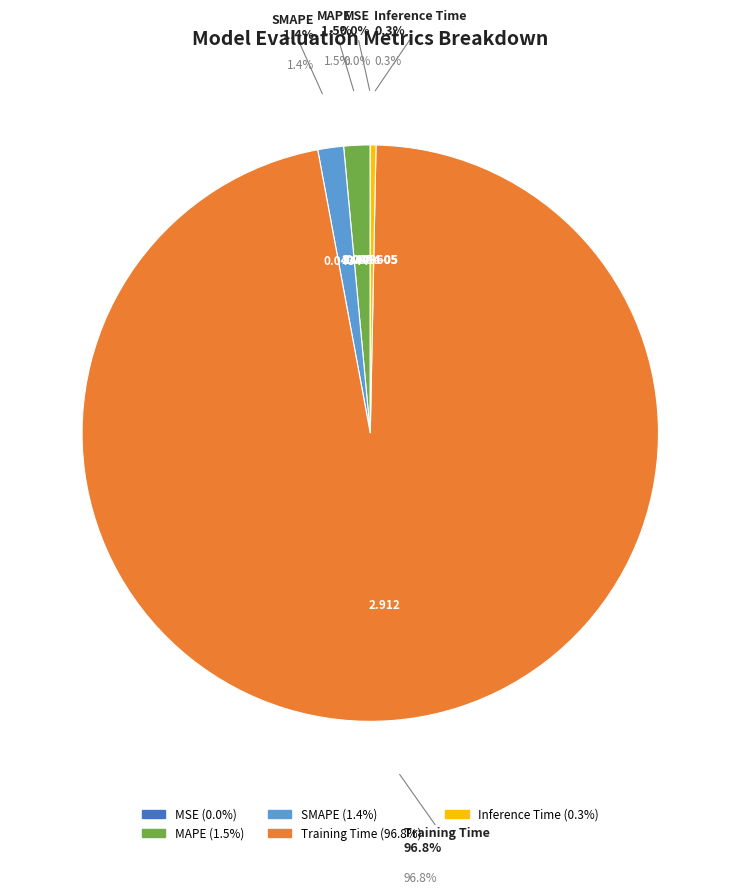

To the nearest percent, what is the difference between the largest and smallest slice percentages?

97%